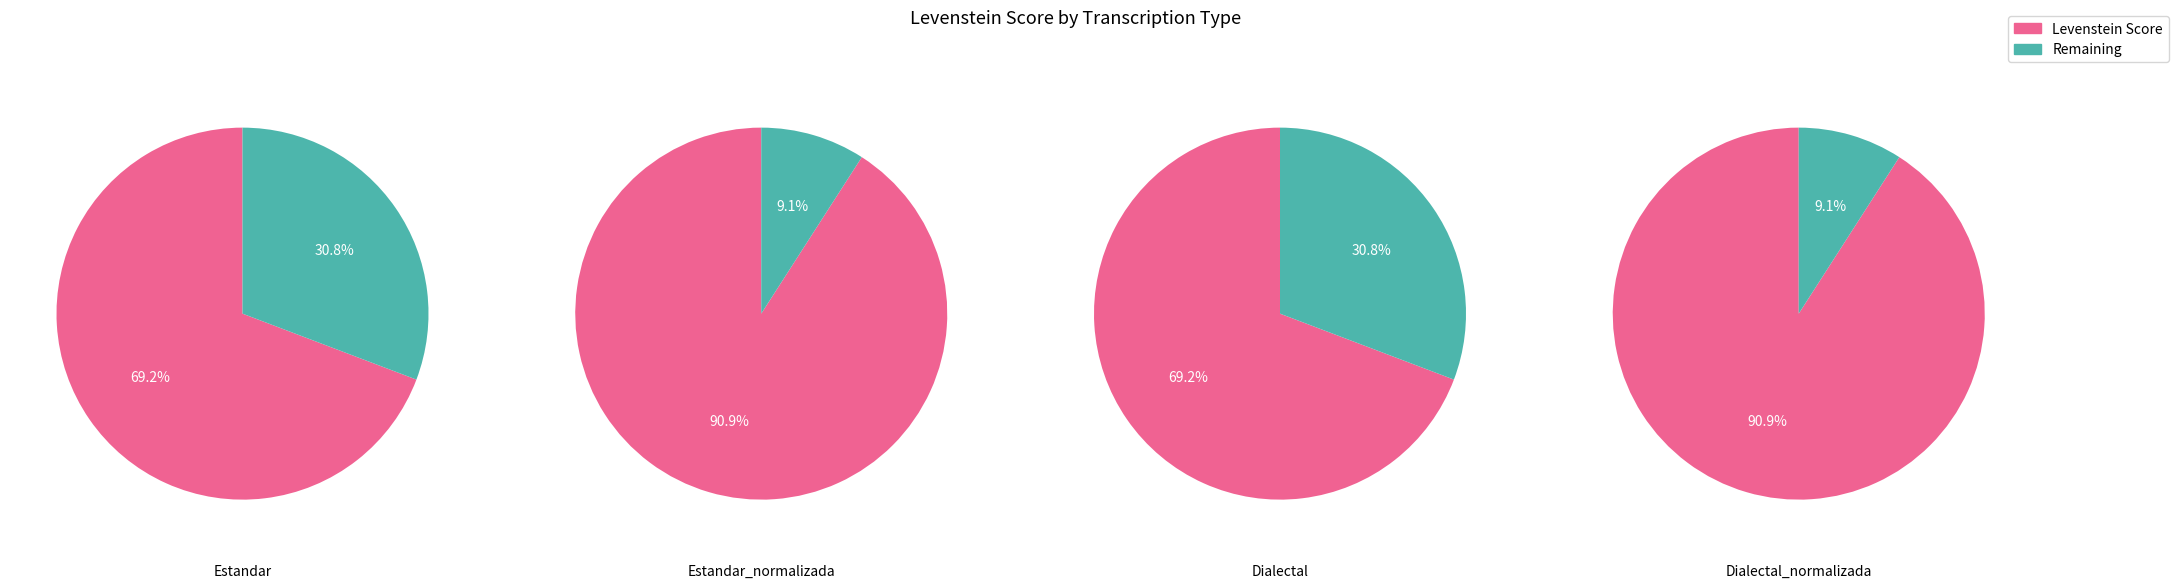

Does any single category account for the majority?

No